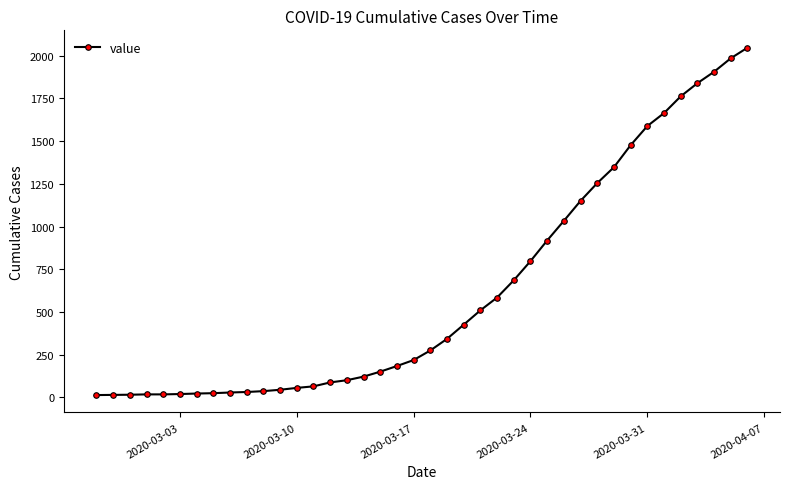

What is the maximum value shown in the chart?

2047